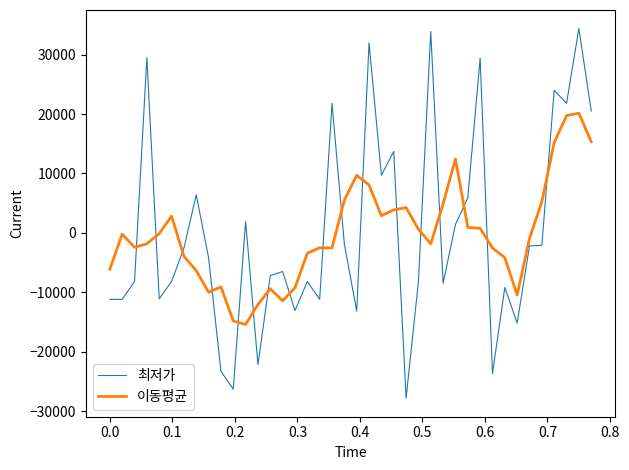

How many series are shown in this chart?

2